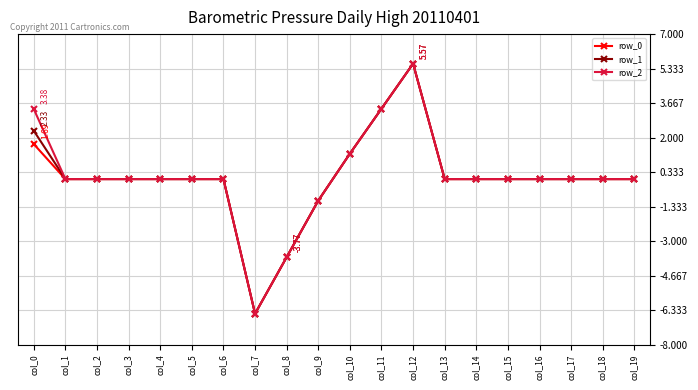

The value of row_2 at col_15 is 0.0. True or false?

True